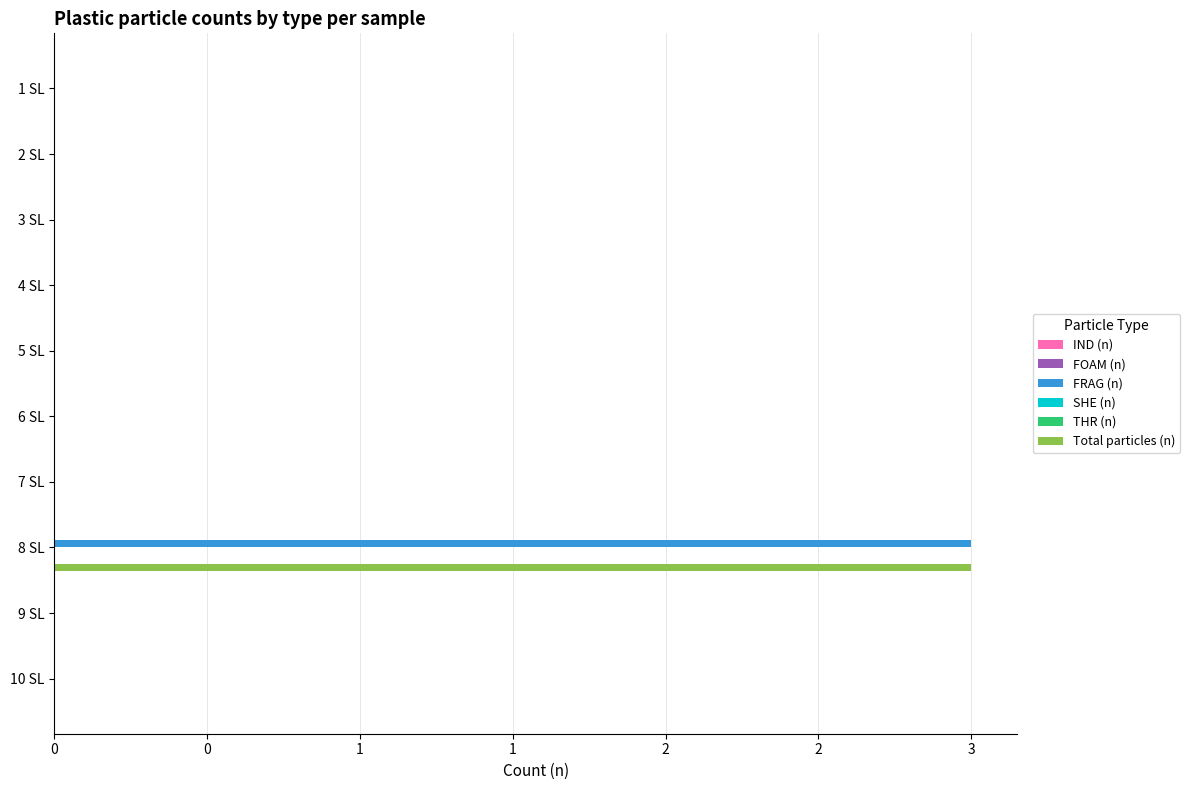

Is the value of FOAM (n) at 8 greater than the value of SHE (n) at 3?

No